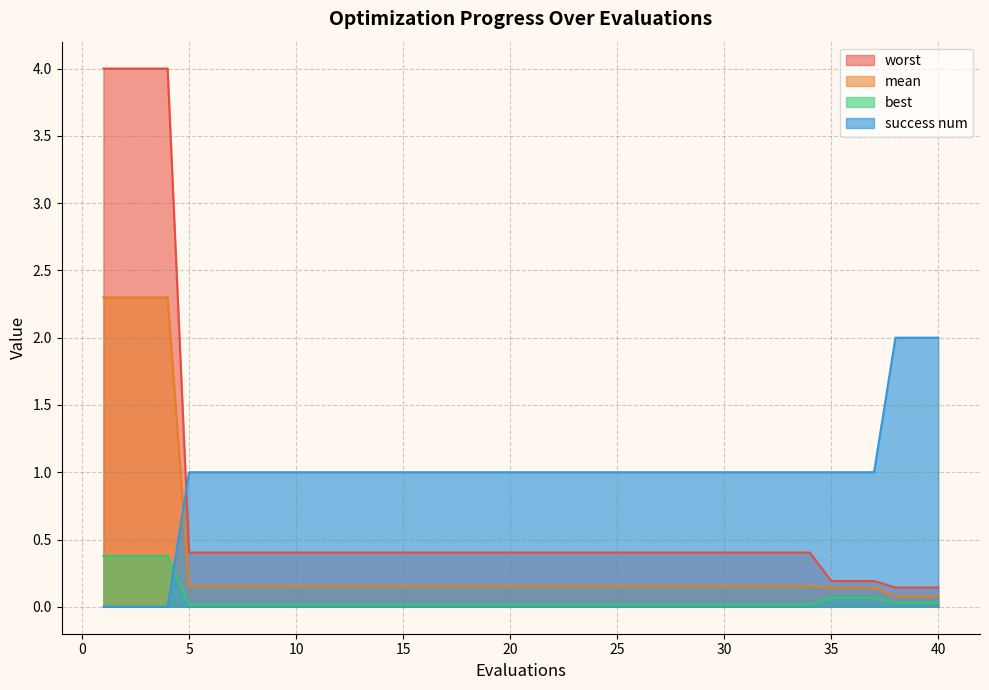

What is the total value across all series at 40?

2.3